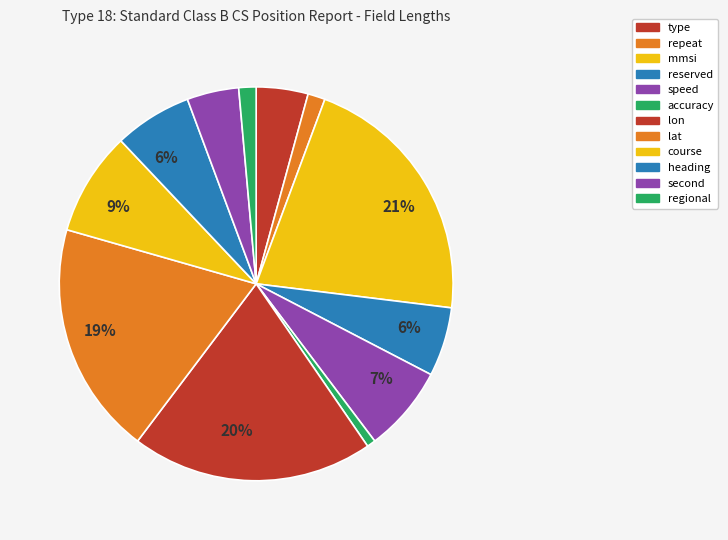

What is the smallest slice in the pie chart?

accuracy